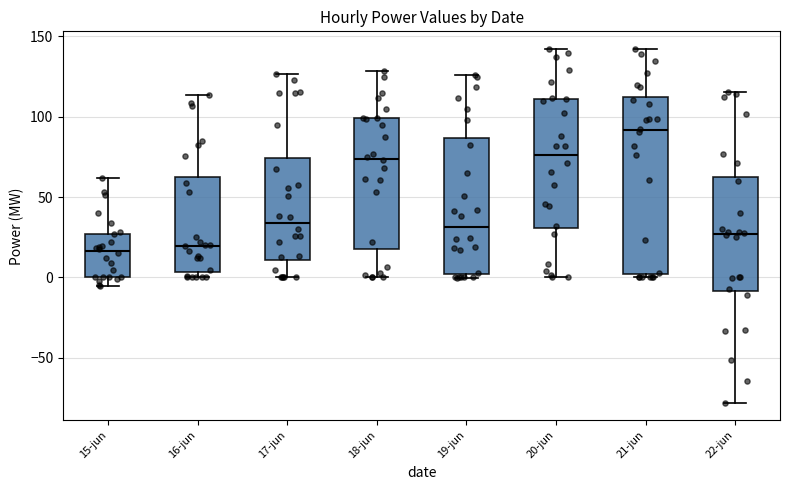

Comparing the boxes themselves (not the whiskers), which one is the tallest?

21-jun